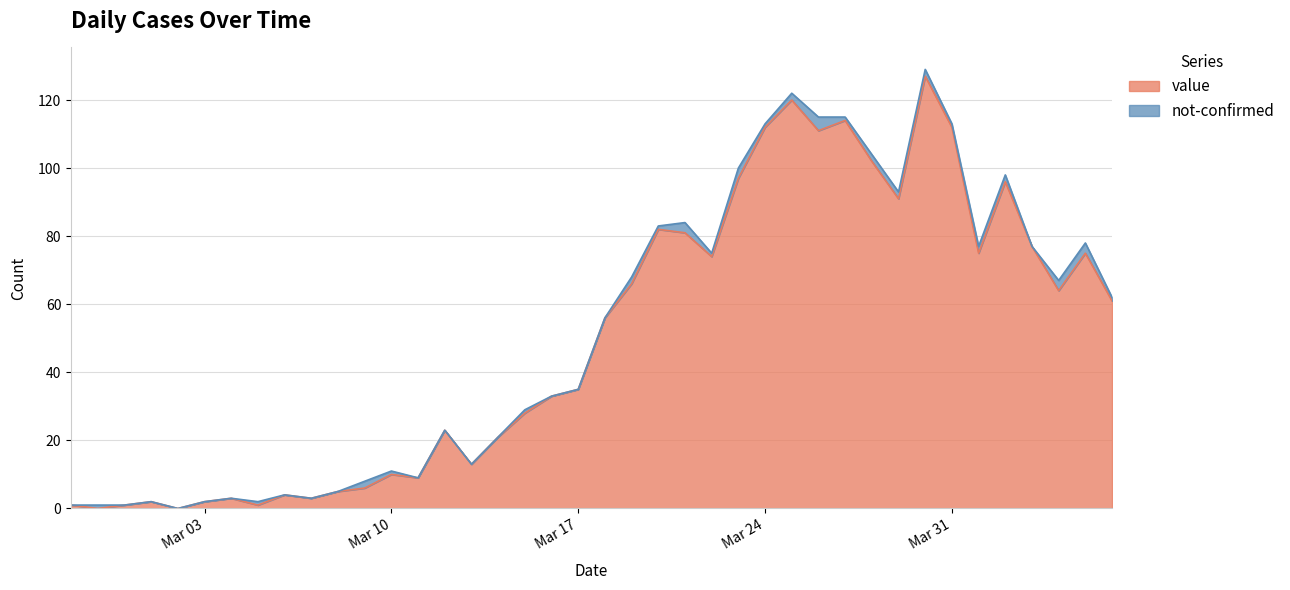

What is the label of the 32nd point from the right?

2020-03-06